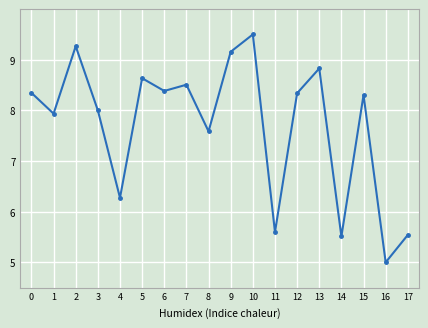

The value at 16 is 5.0. True or false?

True